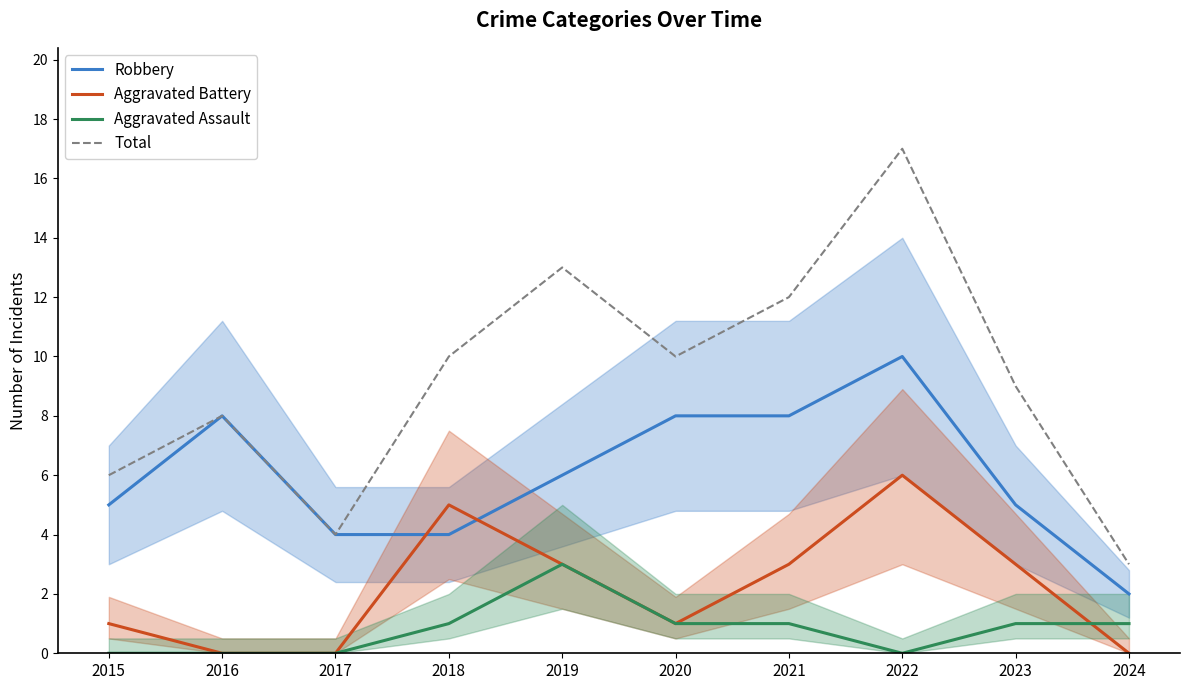

At which label is Aggravated Assault closest to 1?

2018